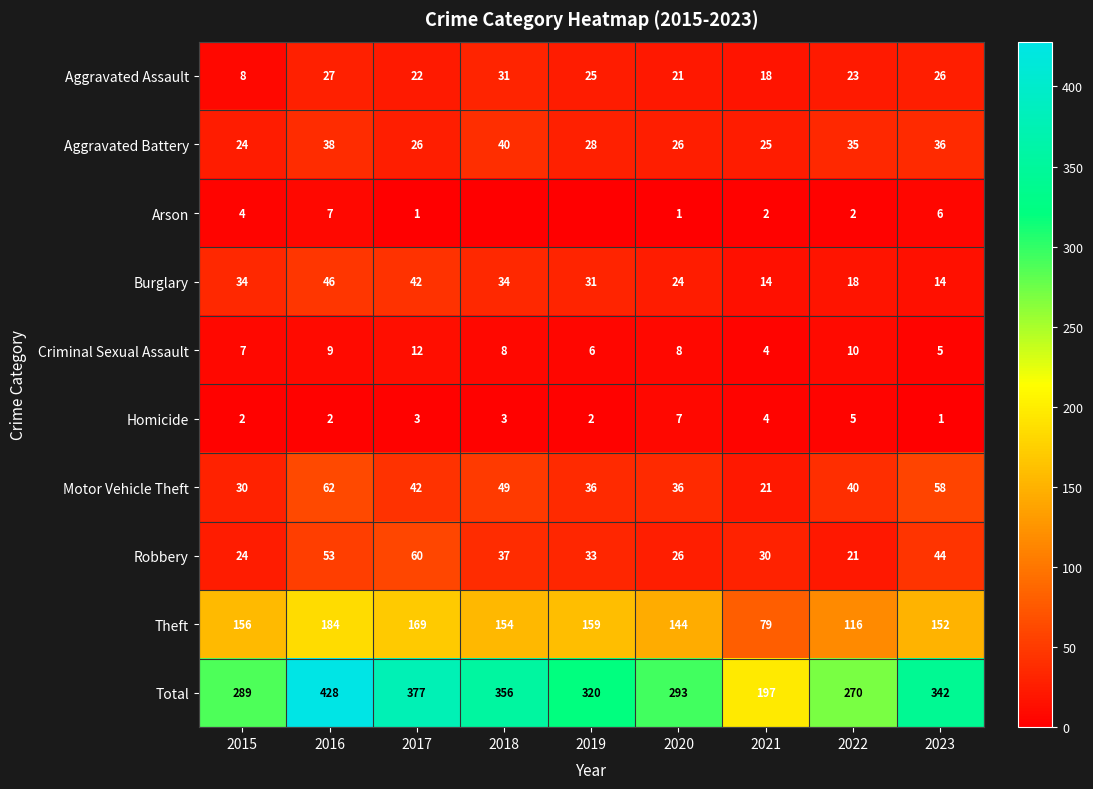

How many data points in Aggravated Battery are less than 28?

4